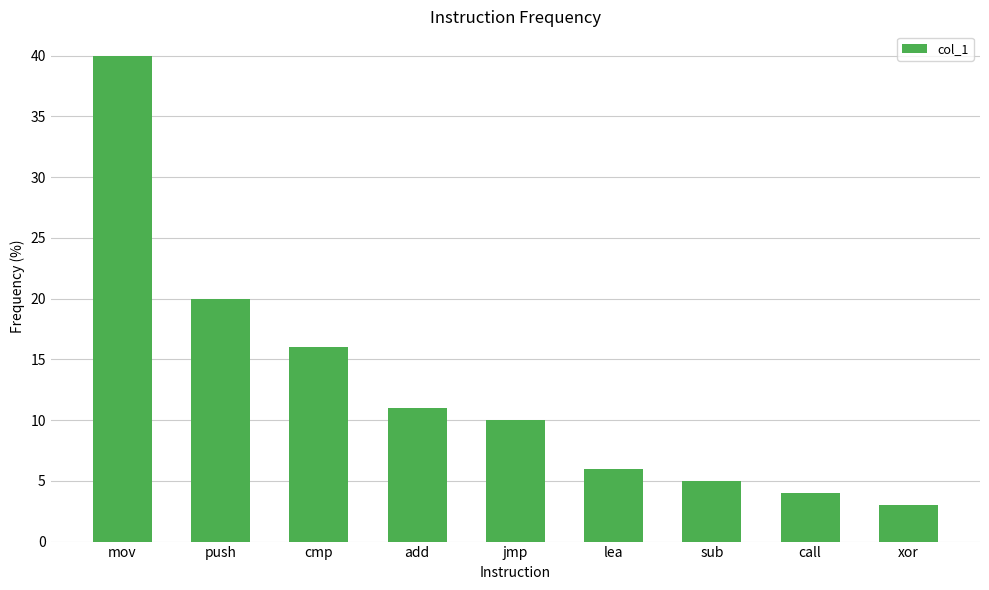

What is the average value?

13